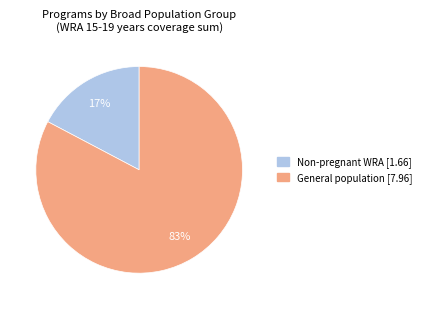

To the nearest percent, what is the average slice percentage?

50%